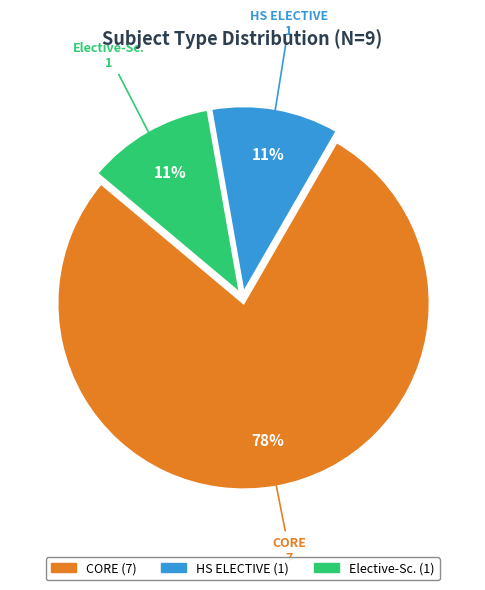

Which slice is the largest?

CORE